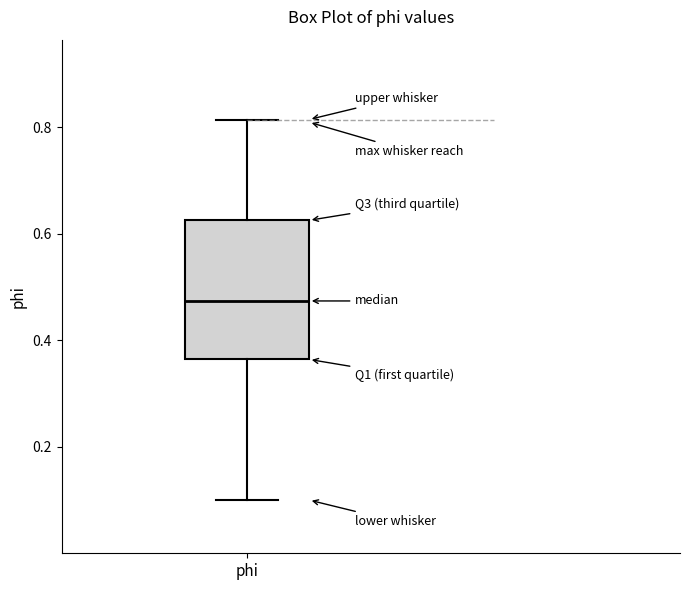

Transcribe this box plot: give where the median line is, the range the box spans, and where the two whiskers end, as read against the y-axis. The values are not printed on the chart, so give them approximately, as read against the axis.

median 0.48, box 0.36 to 0.62, whiskers 0.10 to 0.82